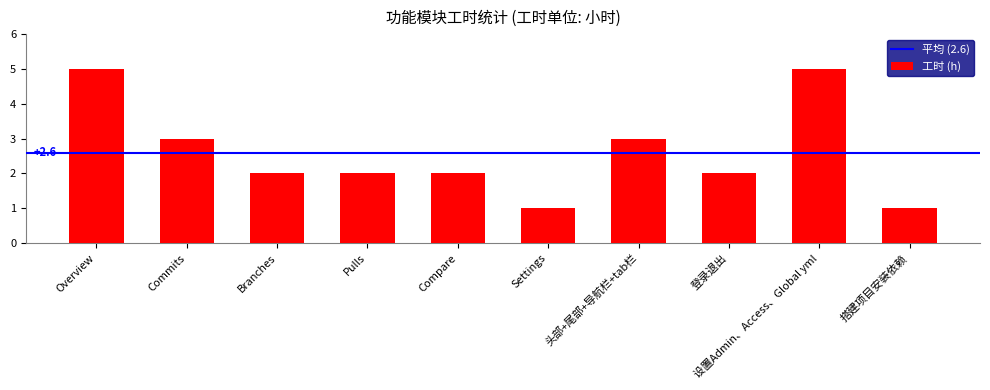

What is the ratio of the value at Commits to the value at Branches?

1.5